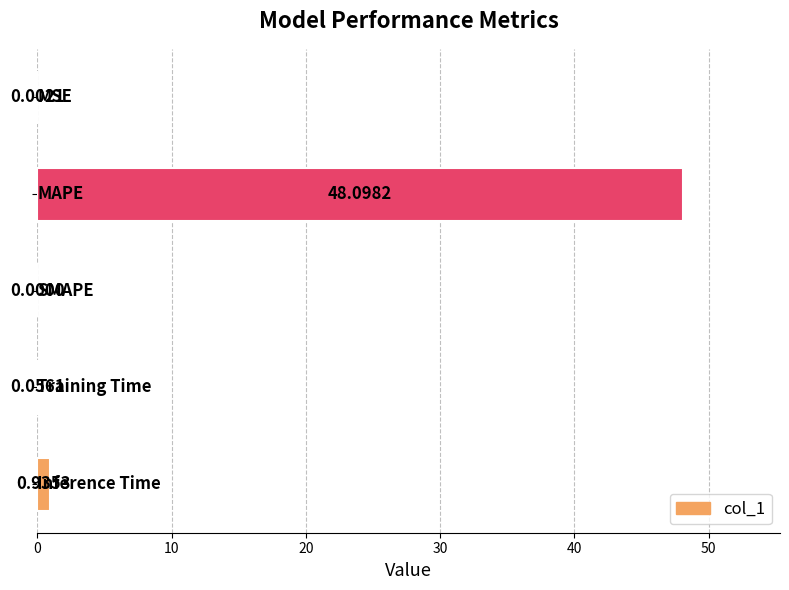

Count the number of categories in the chart.

5